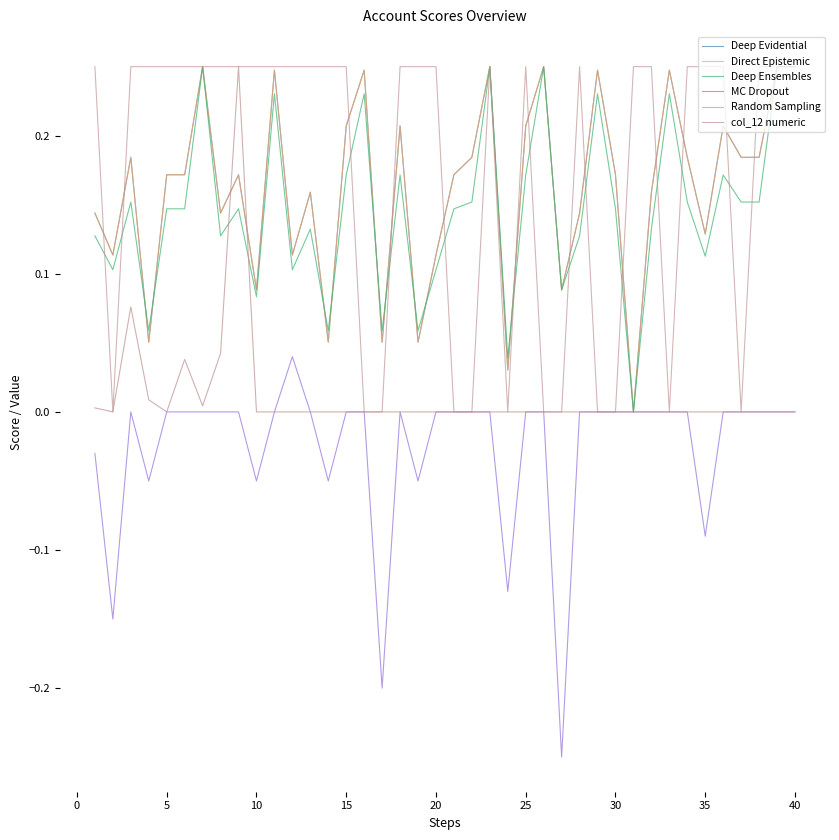

In col_12 numeric, how many points are higher than both neighbors (excluding endpoints)?

3